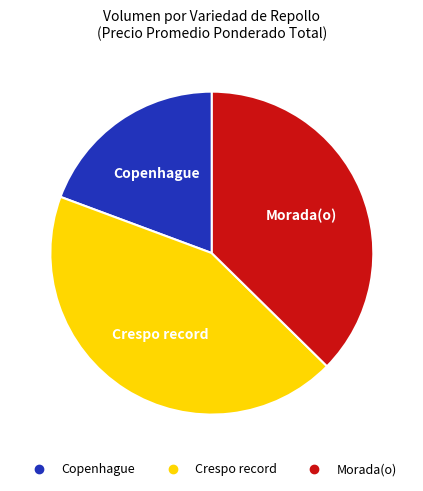

Is there a majority slice in this chart?

No